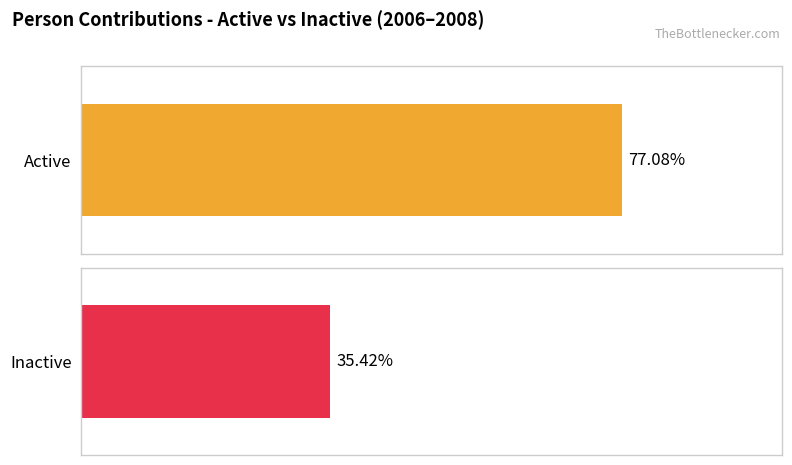

What are all the series names shown in the legend?

Active, Inactive